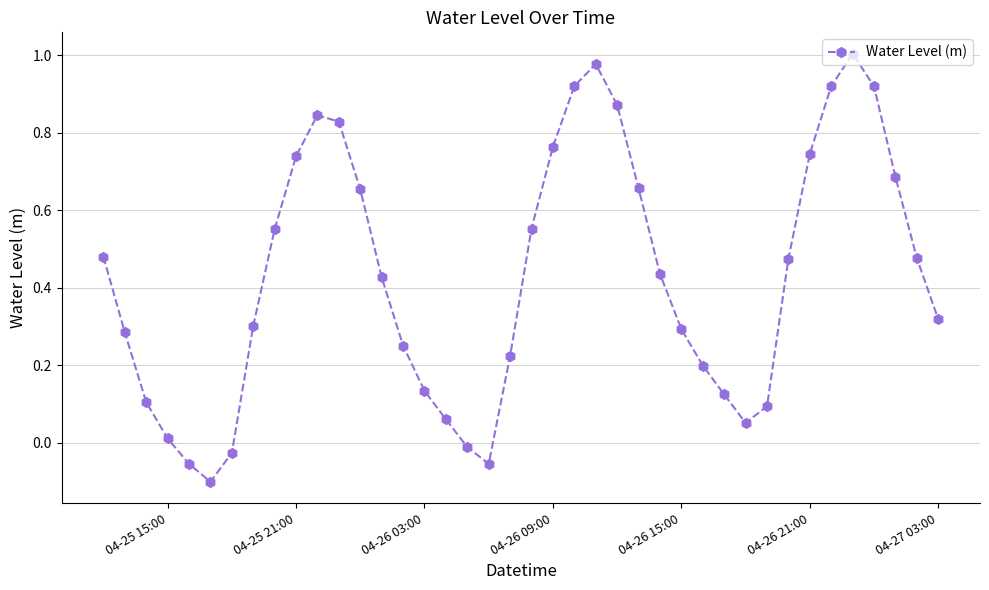

How many interior local peaks (higher than both neighbors) does the data have?

3